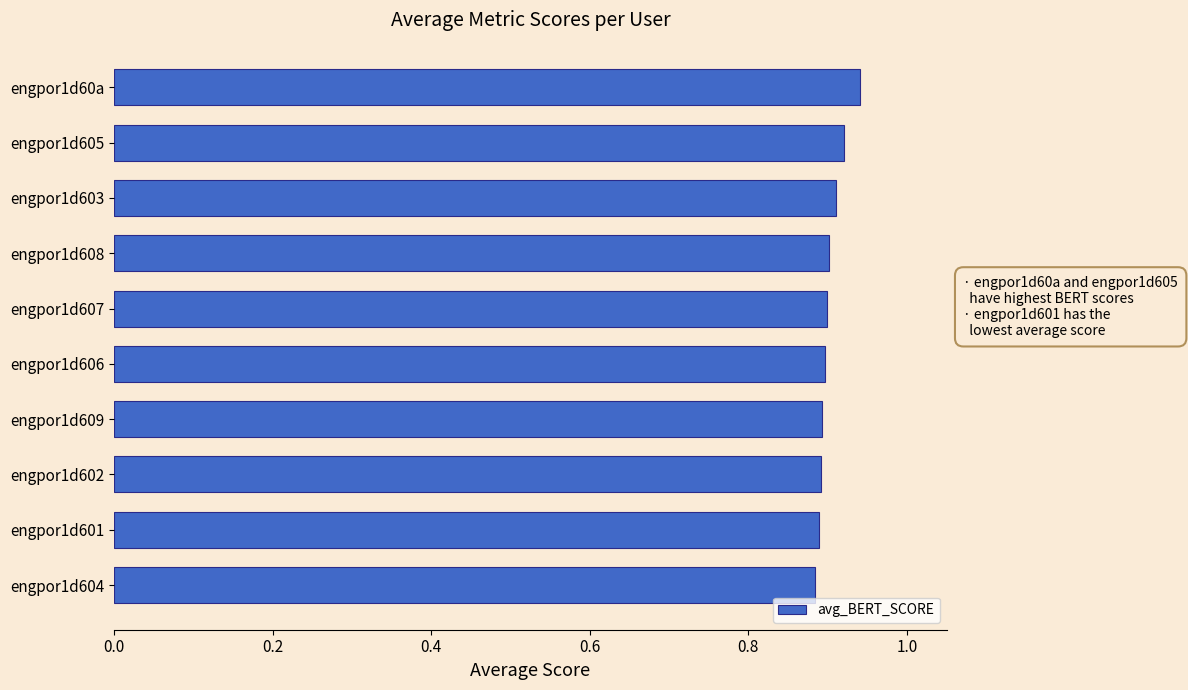

What is the label of the 6th bar from the bottom?

engpor1d607